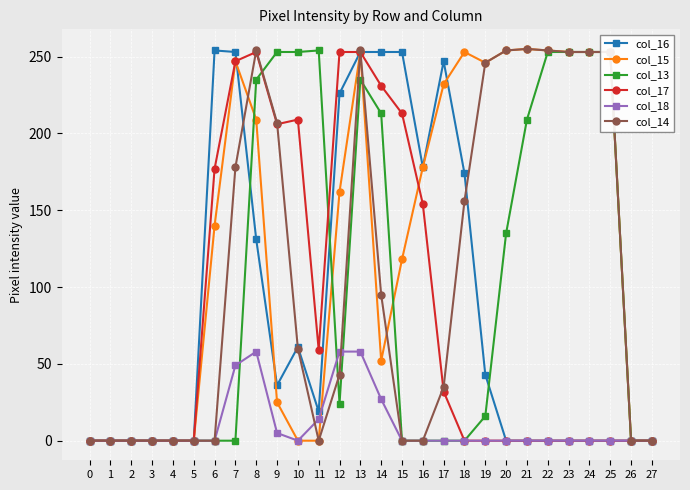

True or false: col_18 has more than 0 interior local peaks.

True